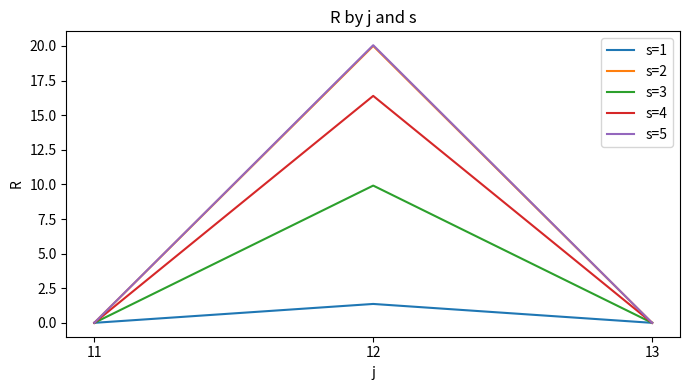

The value of s=3 at 11 is 3.0. True or false?

False